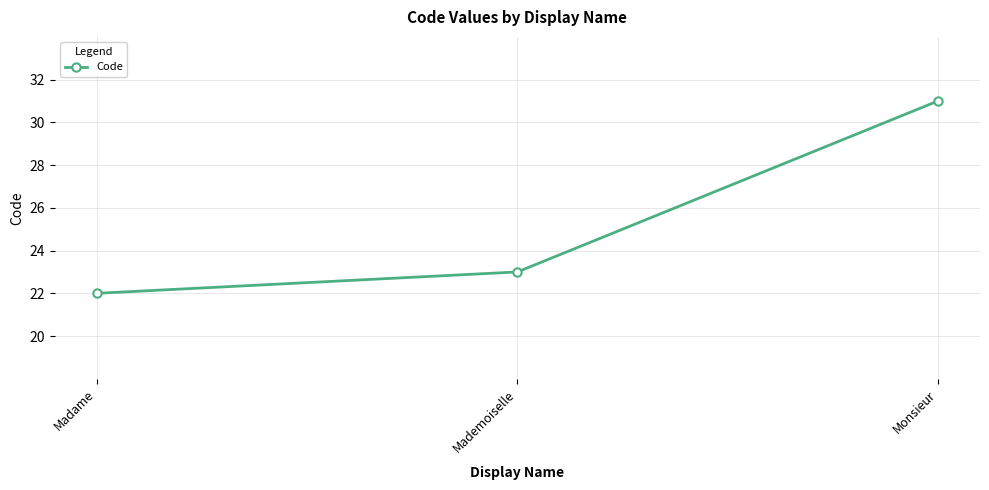

Reading left to right, what are all the values shown in this chart?

22	23	31